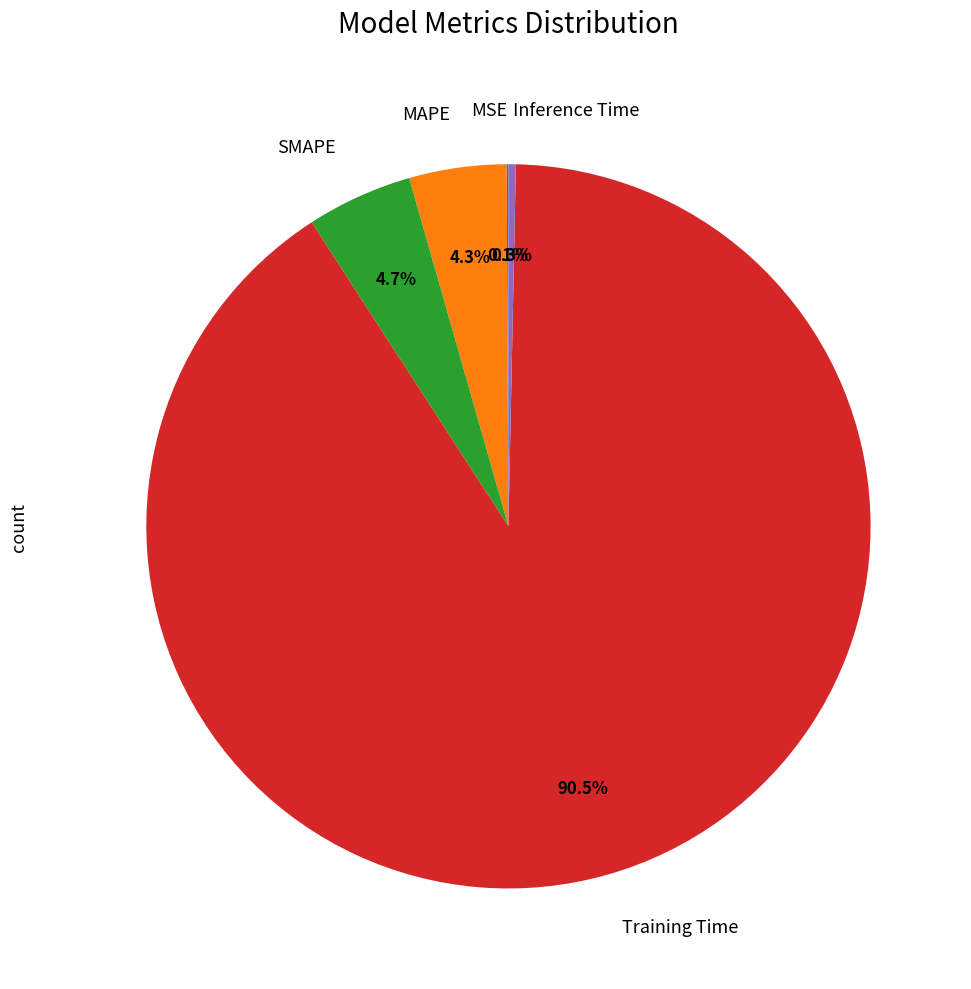

Is MAPE the majority of the pie?

No